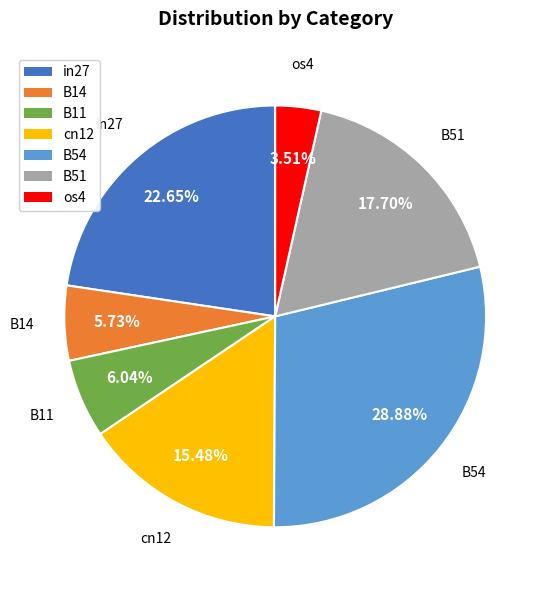

How many segments does this pie chart have?

7